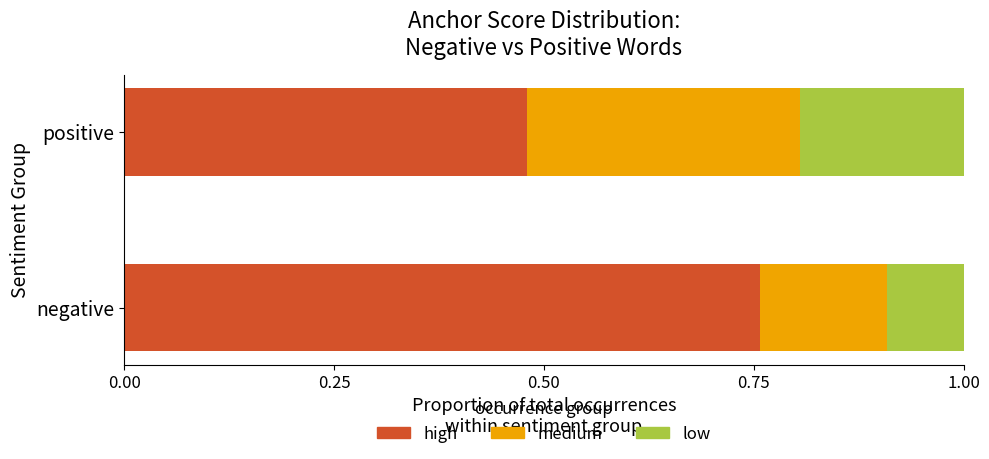

What are all the series names shown in the legend?

high, medium, low